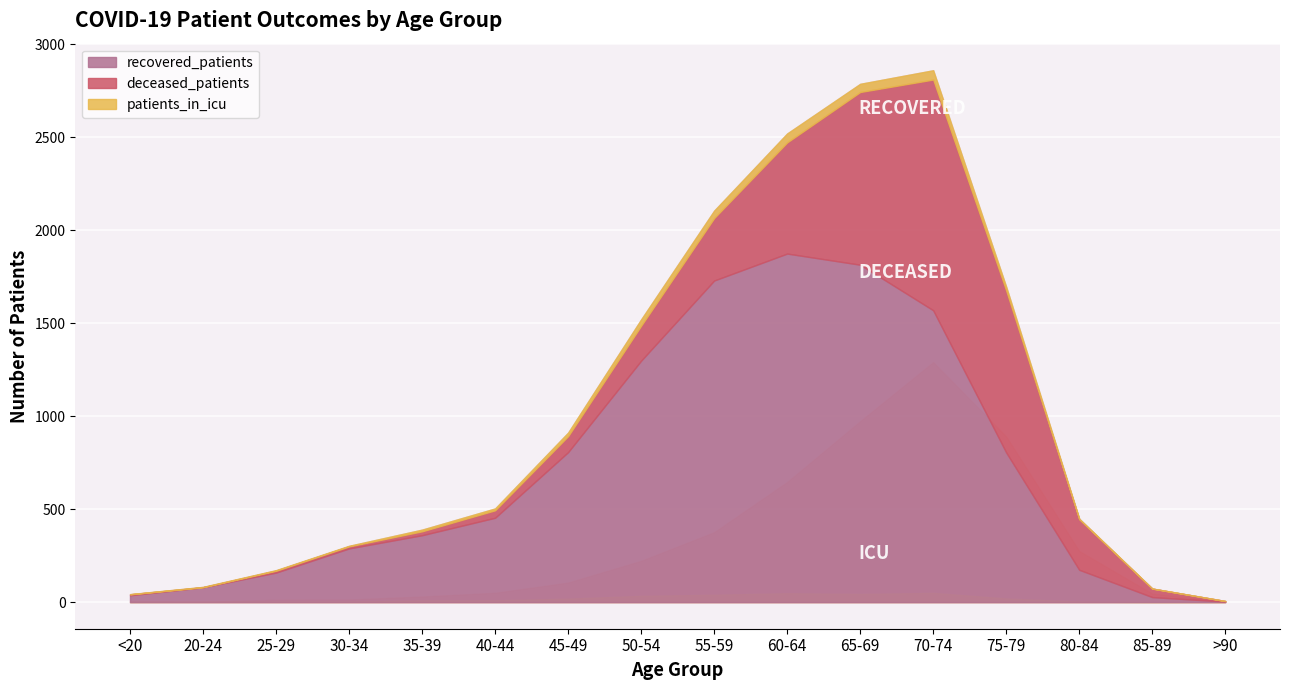

Reading left to right, transcribe all the data shown in this chart.

recovered_patients: <20=37	20-24=80	25-29=159	30-34=289	35-39=360	40-44=454	45-49=807	50-54=1299	55-59=1730	60-64=1875	65-69=1815	70-74=1570	75-79=805	80-84=174	85-89=27	>90=3
deceased_patients: <20=5	20-24=0	25-29=10	30-34=11	35-39=21	40-44=40	45-49=86	50-54=188	55-59=336	60-64=598	65-69=929	70-74=1241	75-79=871	80-84=272	85-89=46	>90=3
patients_in_icu: <20=1	20-24=2	25-29=3	30-34=3	35-39=9	40-44=10	45-49=19	50-54=34	55-59=40	60-64=48	65-69=44	70-74=50	75-79=20	80-84=3	85-89=0	>90=0